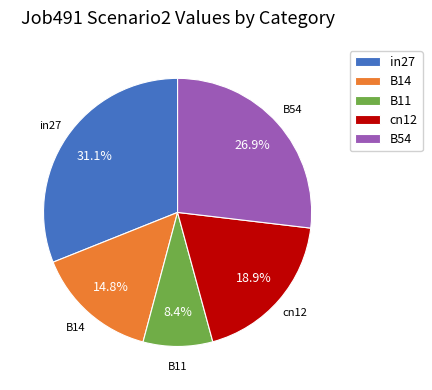

The in27 slice represents 31% of the pie. True or false?

True